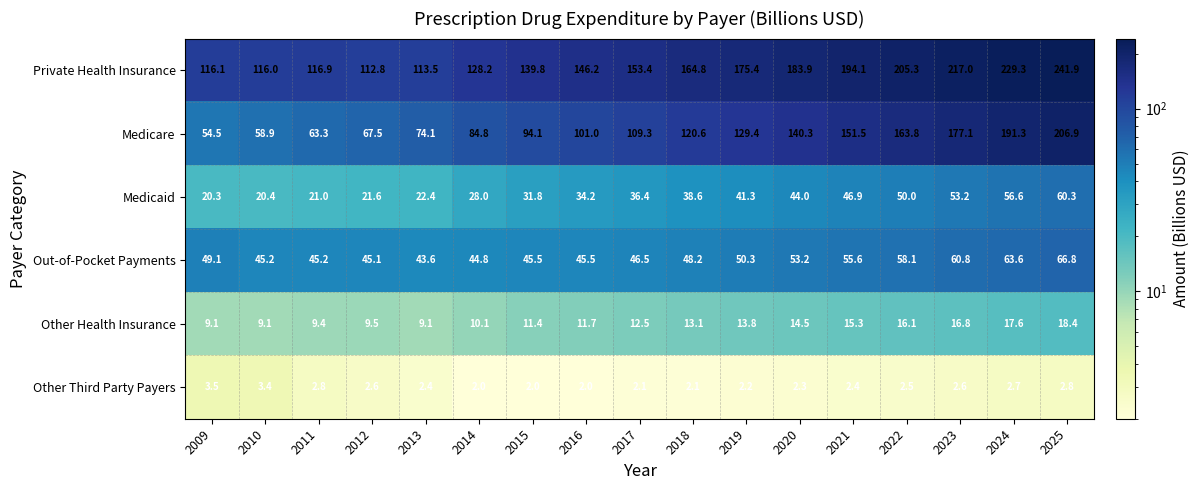

What is the difference between the maximum and second lowest values in the Other Third Party Payers series?

1.5